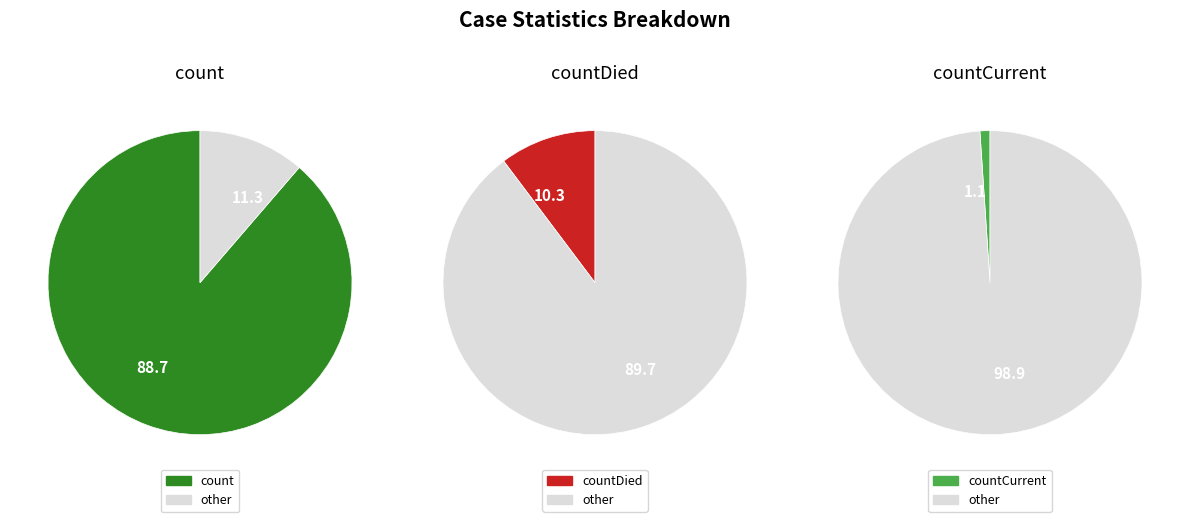

Which category has the smallest portion of the pie?

countCurrent